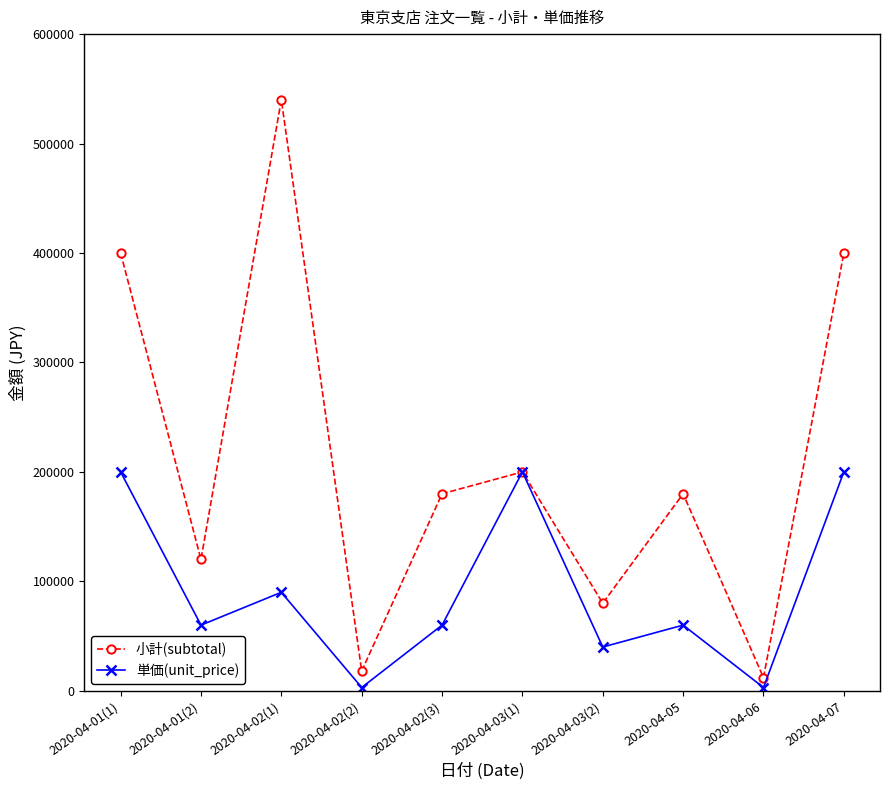

At which category does the chart reach its peak across all series?

2020-04-02(1)